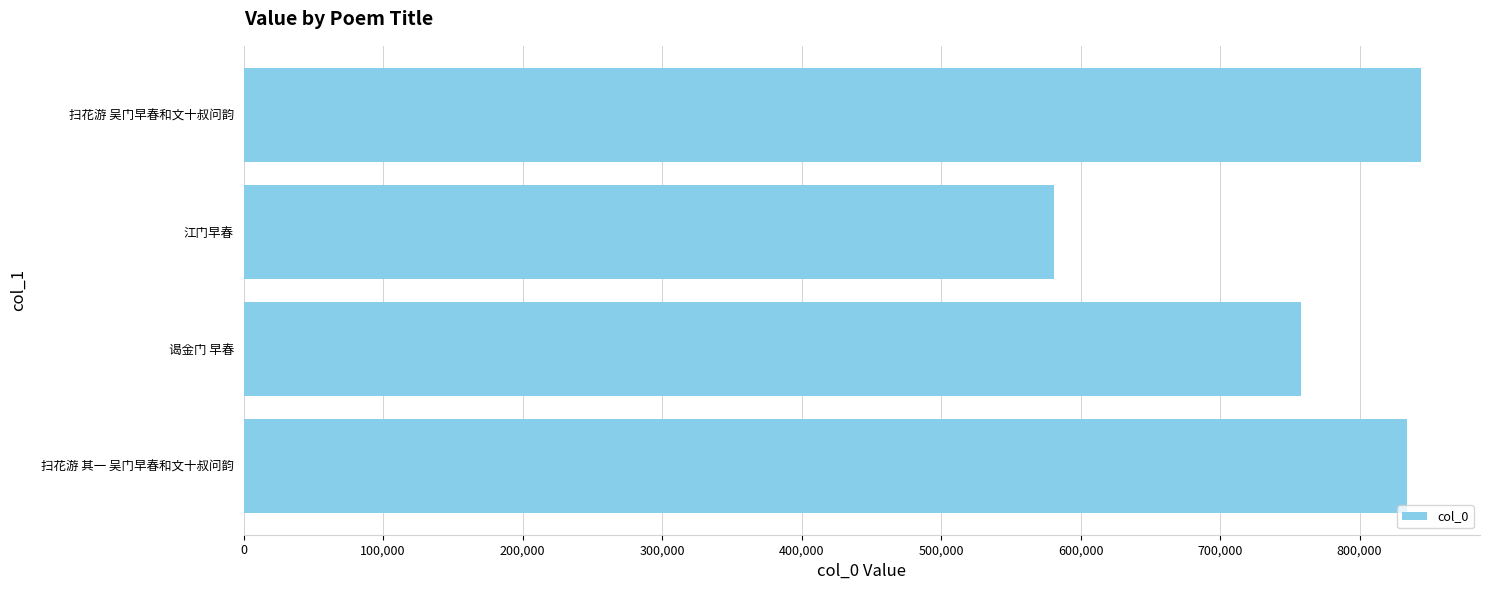

What is the average value?

754280